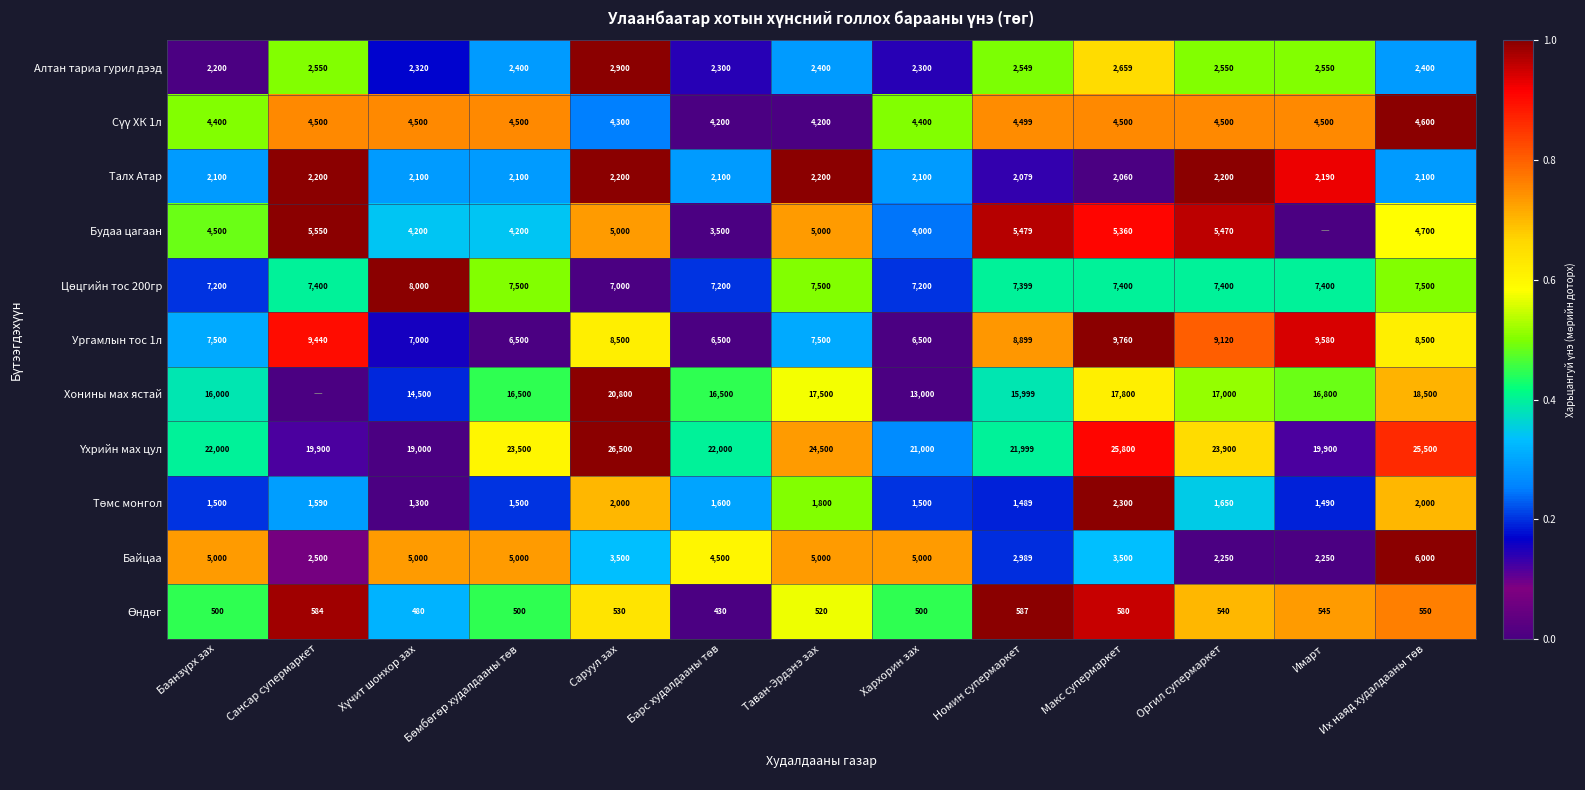

True or false: Талх Атар has a value of 0.9 at Имарт.

True